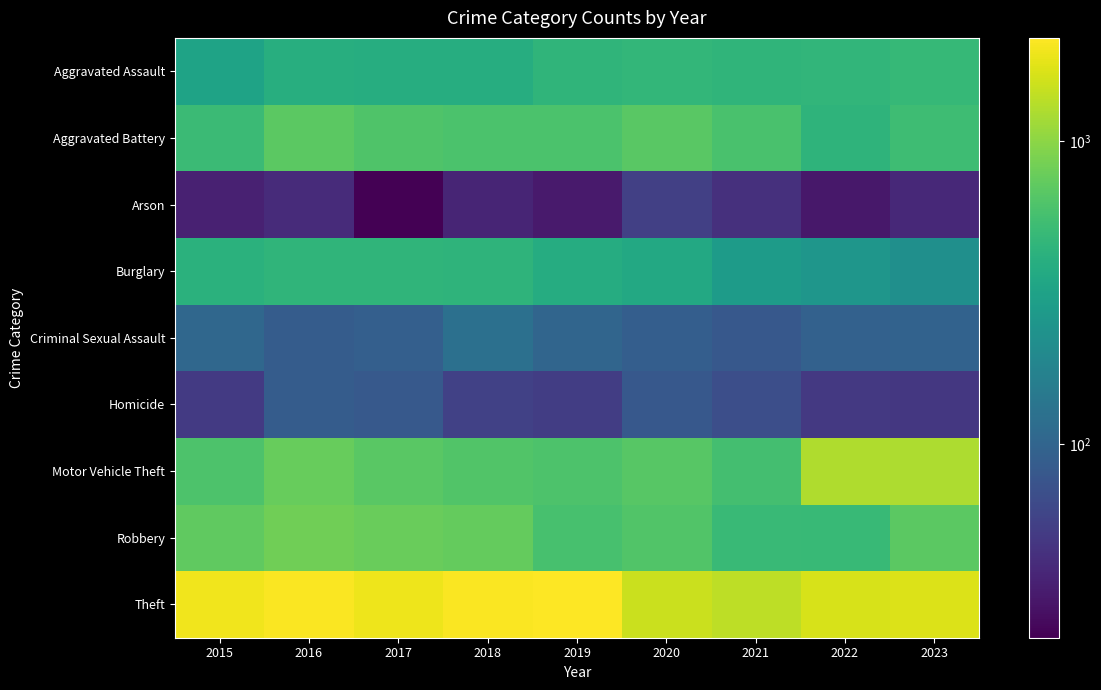

Count the number of categories in the chart.

9